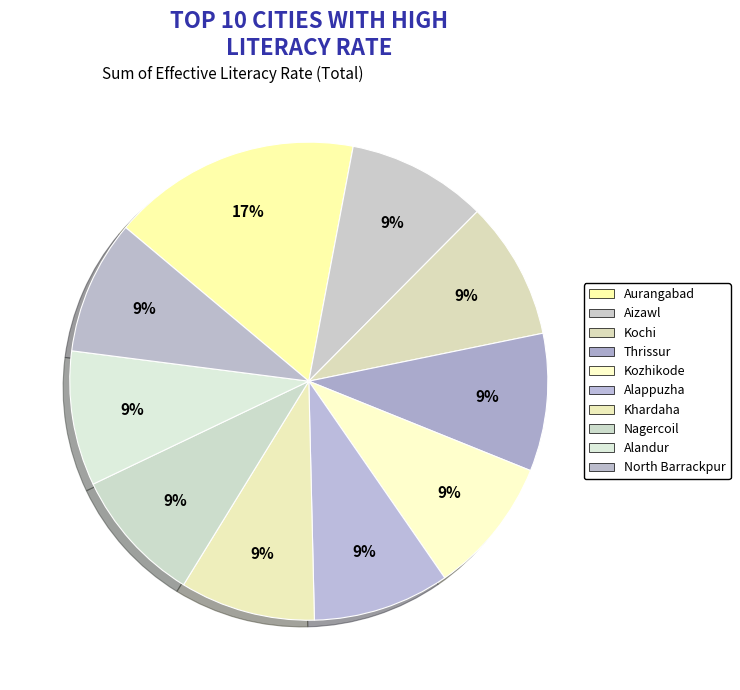

What is the change in value from Alappuzha to Nagercoil?

-1.2